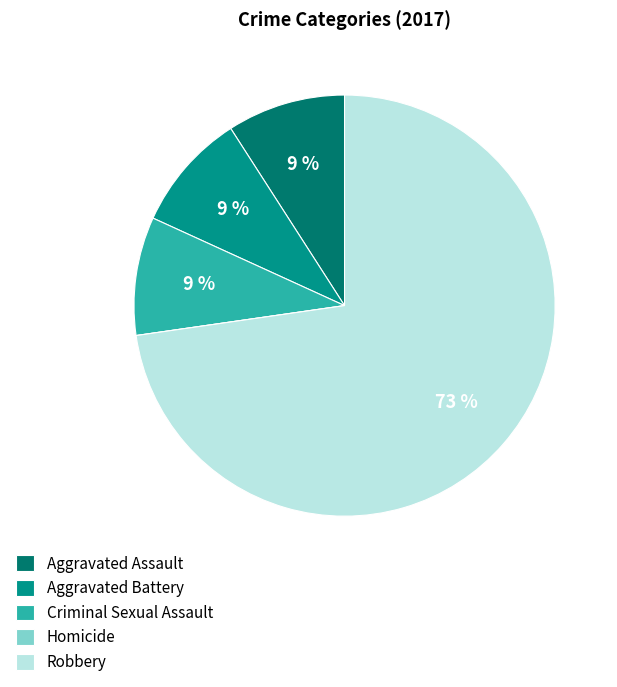

Which slice represents more than half of the pie?

Robbery